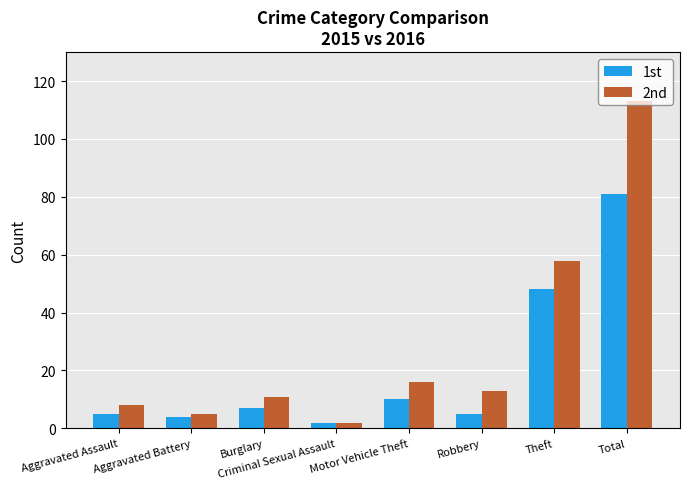

Which series changed the most between Aggravated Battery and Robbery?

2nd